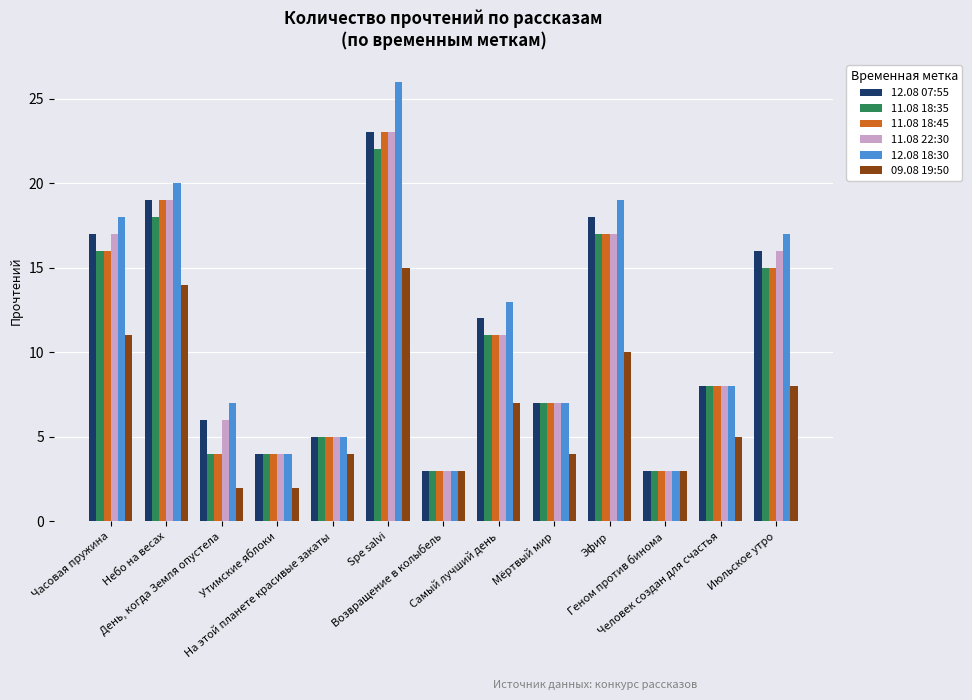

Reading right to left, transcribe all the data shown in this chart.

12.08 07:55: 16	8	3	18	7	12	3	23	5	4	6	19	17
11.08 18:35: 15	8	3	17	7	11	3	22	5	4	4	18	16
11.08 18:45: 15	8	3	17	7	11	3	23	5	4	4	19	16
11.08 22:30: 16	8	3	17	7	11	3	23	5	4	6	19	17
12.08 18:30: 17	8	3	19	7	13	3	26	5	4	7	20	18
09.08 19:50: 8	5	3	10	4	7	3	15	4	2	2	14	11